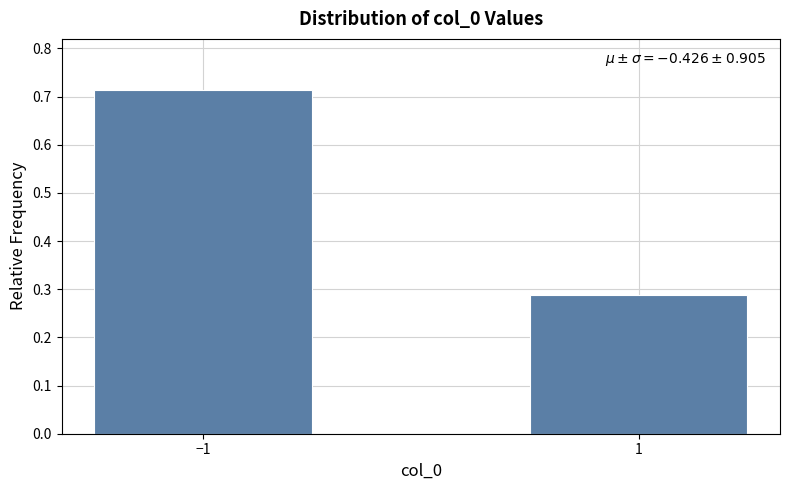

Which label corresponds to the largest value in the chart?

−1